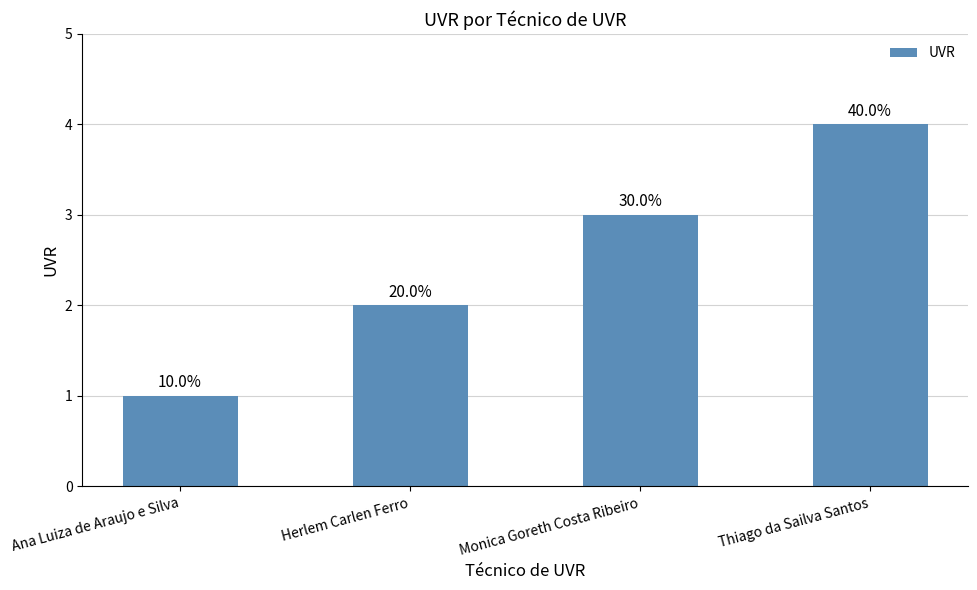

Where is the data nearest to the value 2?

Herlem Carlen Ferro